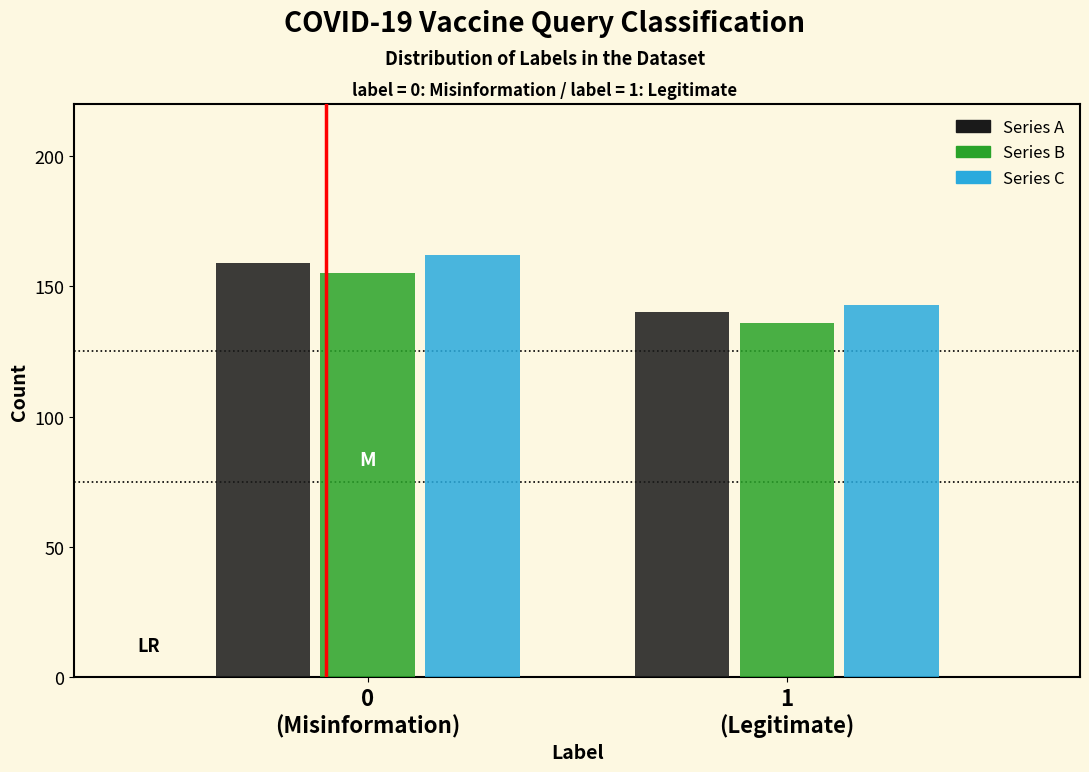

Reading left to right, transcribe all the data shown in this chart.

Series A: 159	140
Series B: 155	136
Series C: 162	143